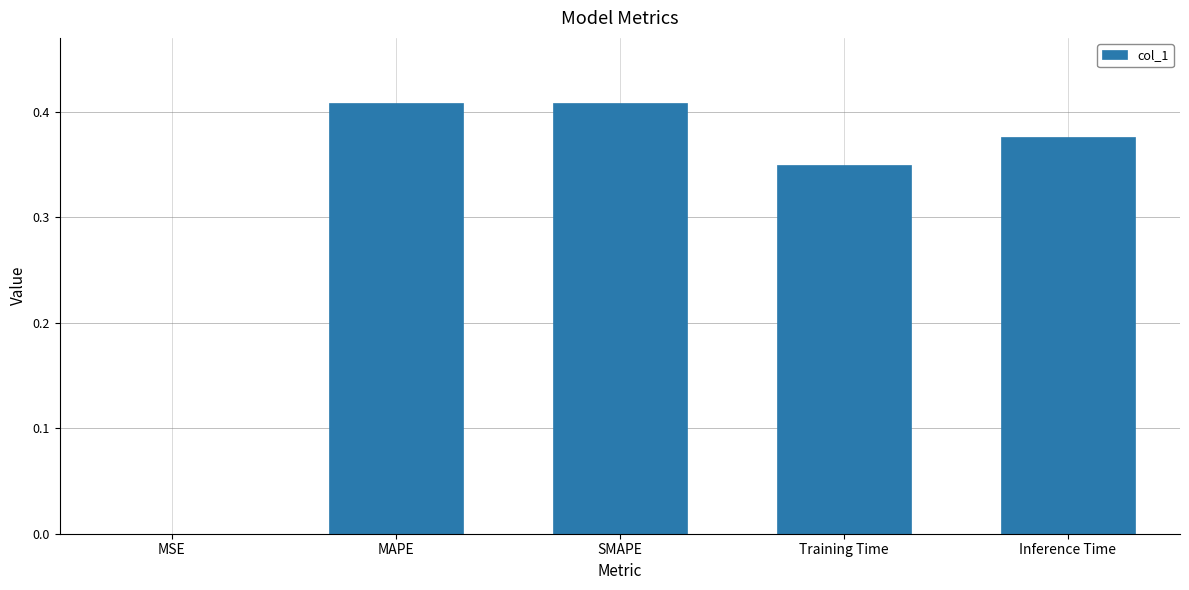

What is the sum of all values?

1.5